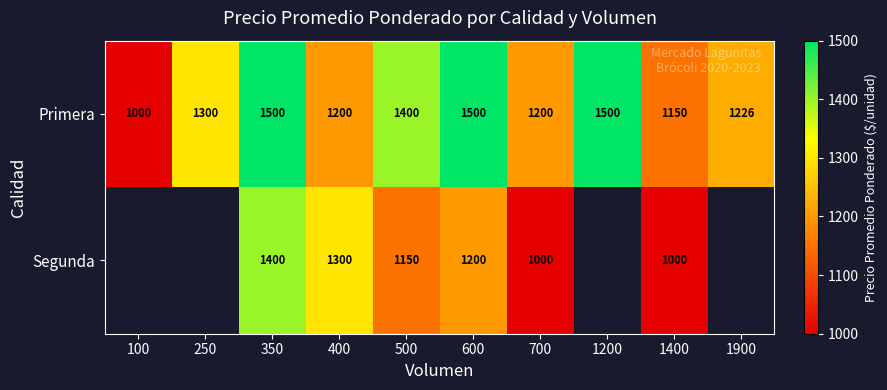

What is the spread (max minus min) of values at 350?

100